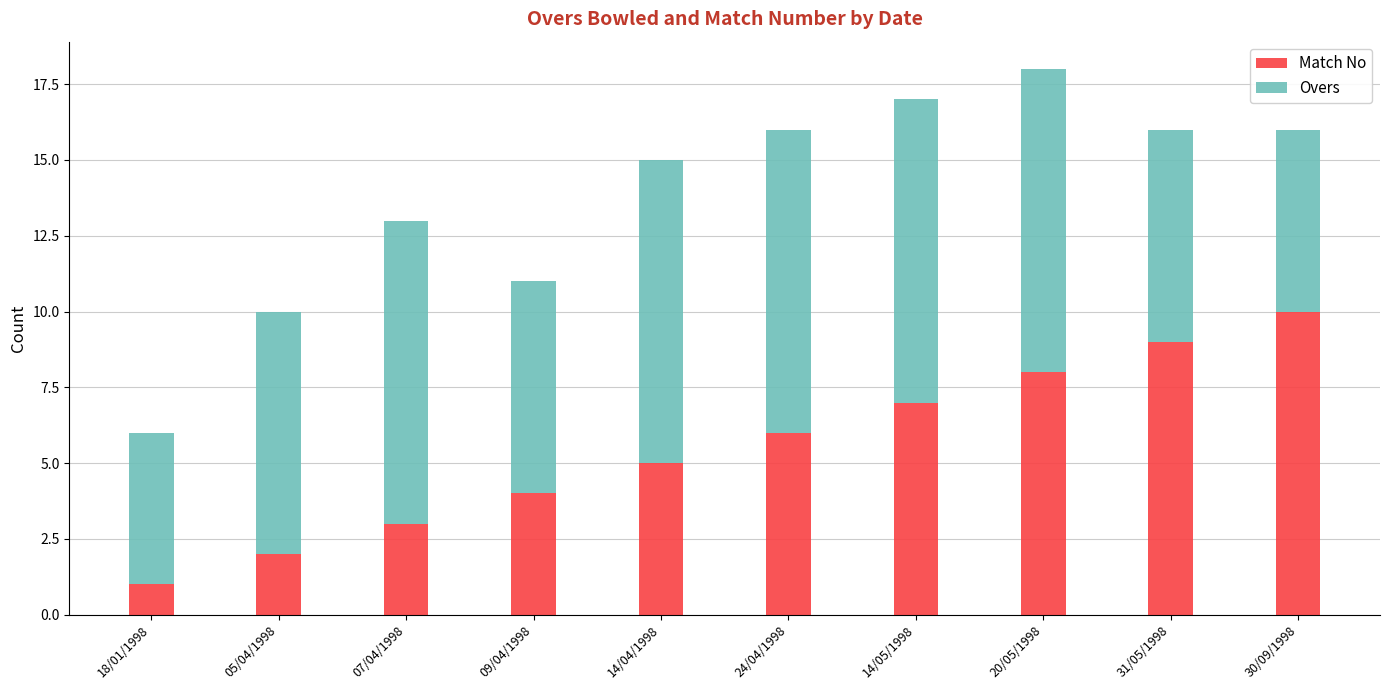

What is the highest value of the Match No series?

10